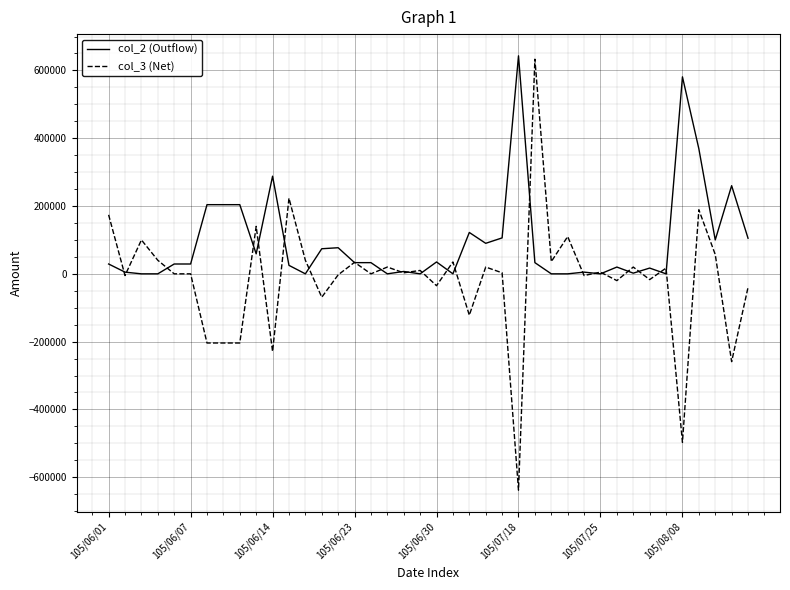

Which series has the largest total across all categories?

col_2 (Outflow)